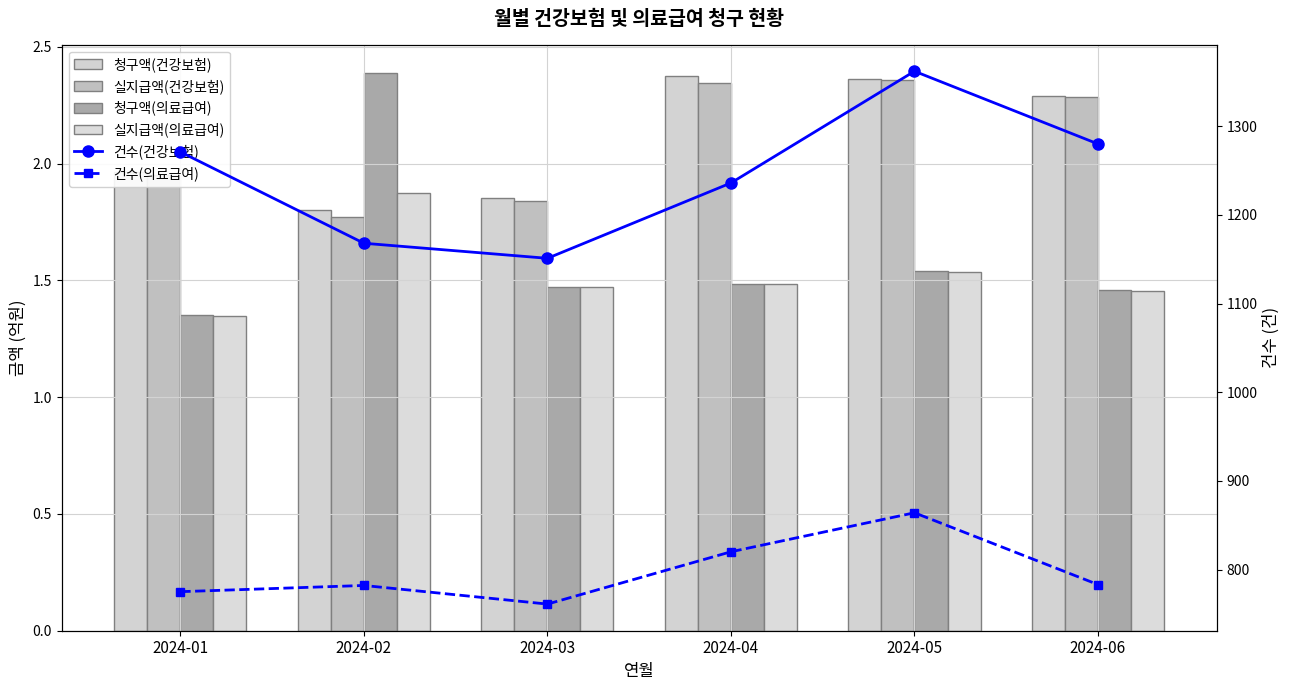

Is the value of 청구액(의료급여) at 2024-04 greater than the value of 실지급액(건강보험) at 2024-02?

No